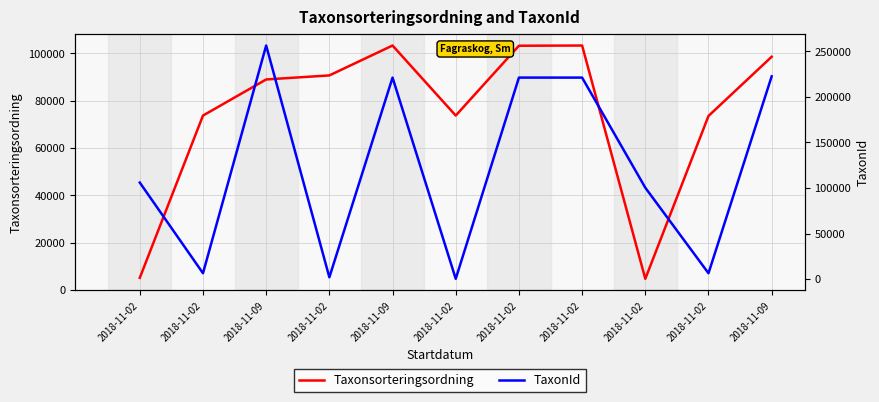

Does the chart have visible grid lines?

Yes